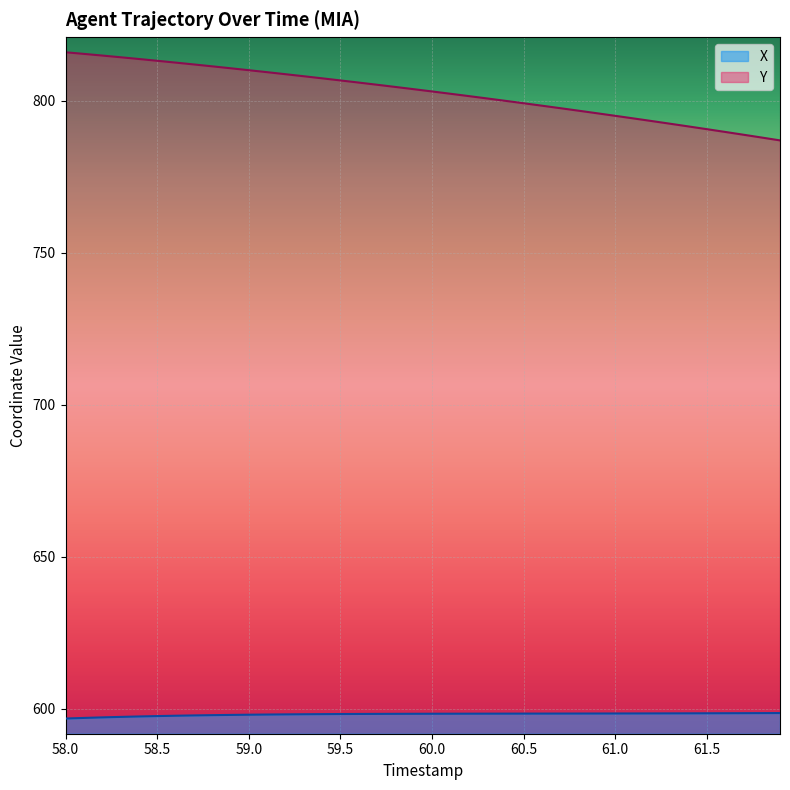

What is the value of the X point at the 37th from the left?

598.6